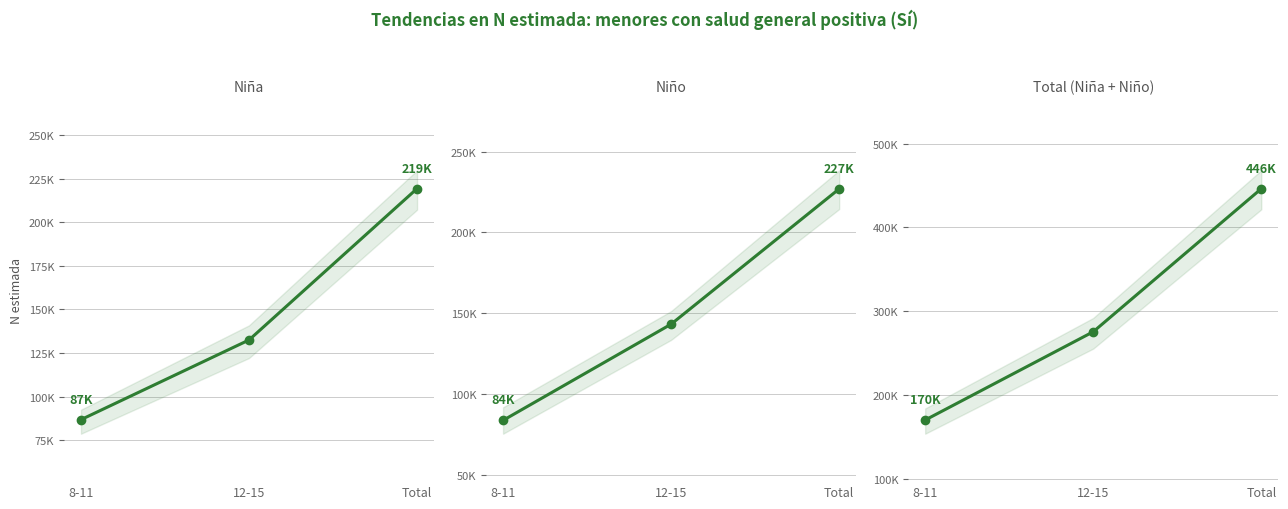

The value of Niño at Total is 142456. True or false?

False